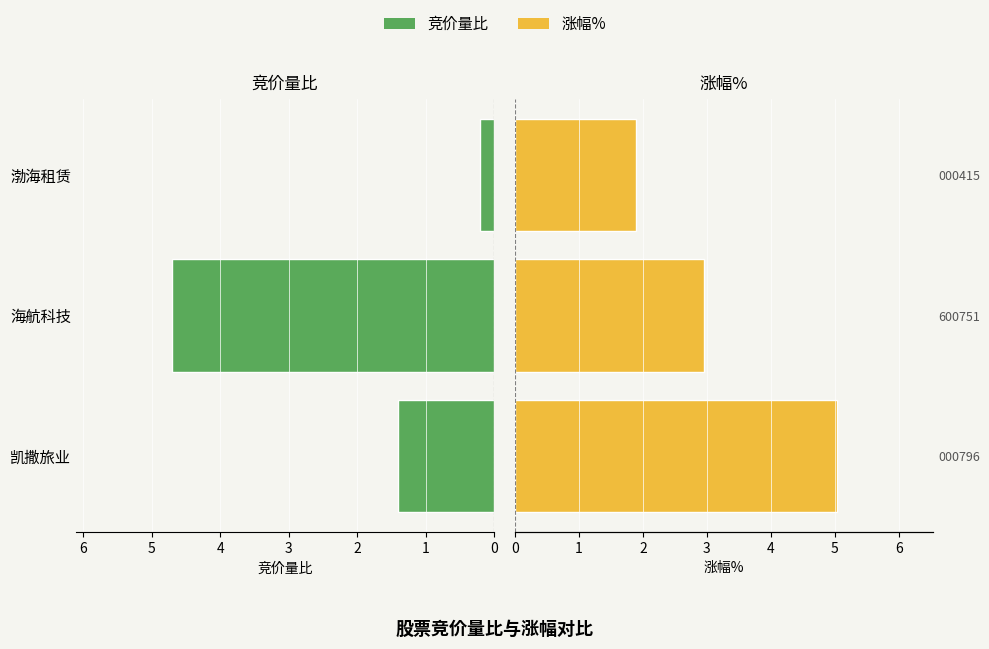

Count the number of categories in the chart.

3